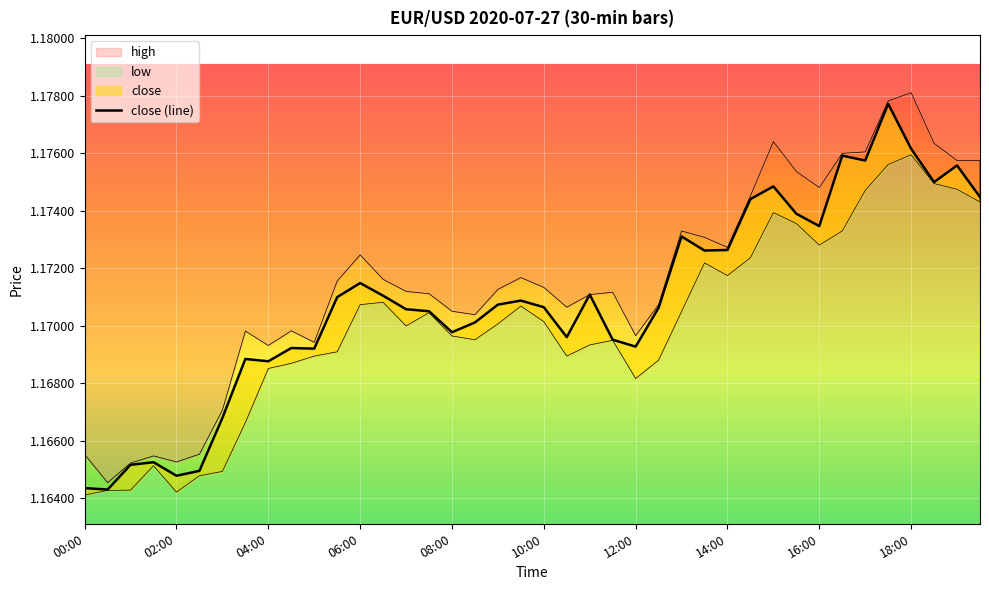

What is the value of the 36th point from the left?

1.2